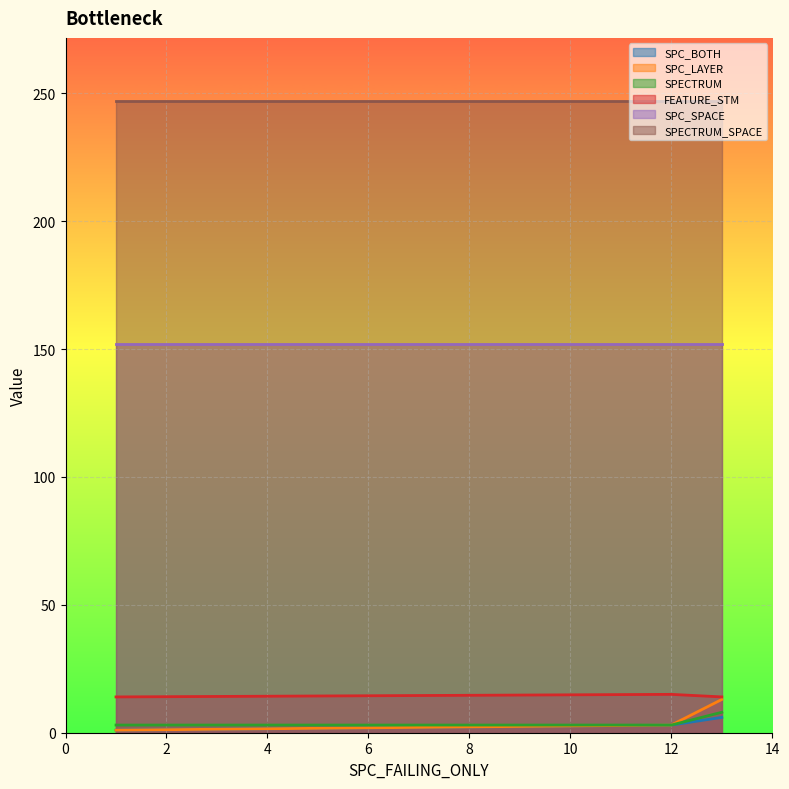

What is the maximum value for SPECTRUM?

8